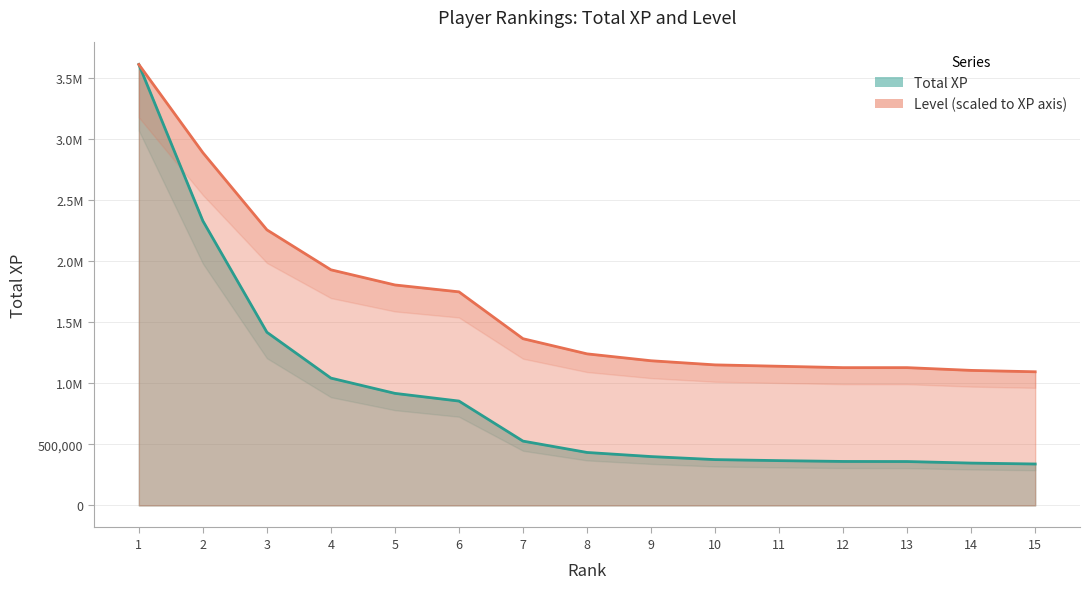

Reading left to right, extract all data points from this chart.

Total XP: 1=3614720.0	2=2332417.0	3=1419716.0	4=1043803.0	5=918631.0	6=855564.0	7=527252.0	8=434269.0	9=400582.0	10=375664.0	11=367241.0	12=360506.0	13=359788.0	14=347151.0	15=339682.0
Level: 1=3614720.0	2=2891776.0	3=2259200.0	4=1931616.0	5=1807360.0	6=1750880.0	7=1366816.0	8=1242560.0	9=1186080.0	10=1152192.0	11=1140896.0	12=1129600.0	13=1129600.0	14=1107008.0	15=1095712.0